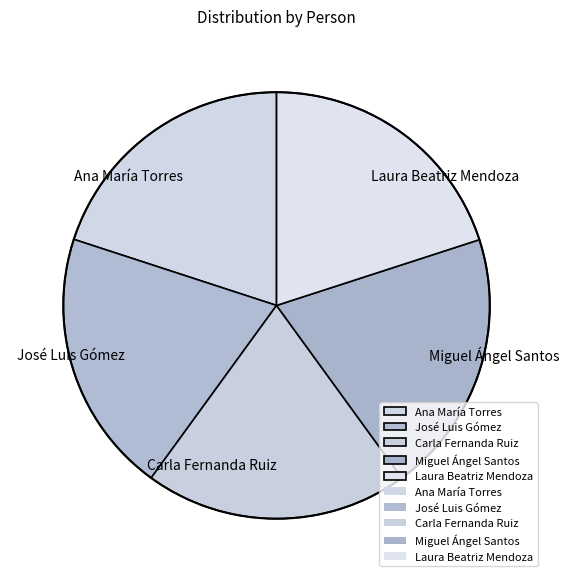

Does Laura Beatriz Mendoza account for over 50% of the chart?

No